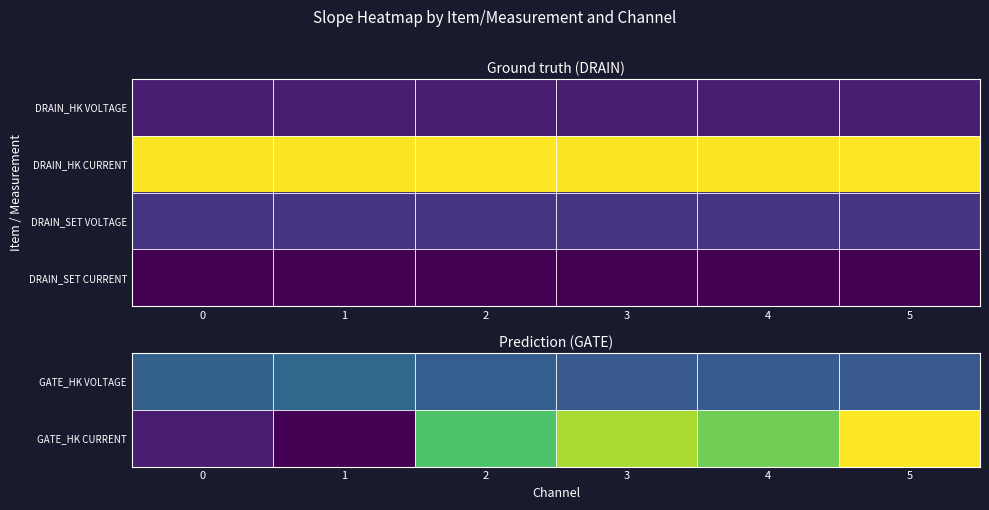

What is the sum of all DRAIN_SET VOLTAGE values?

9.9